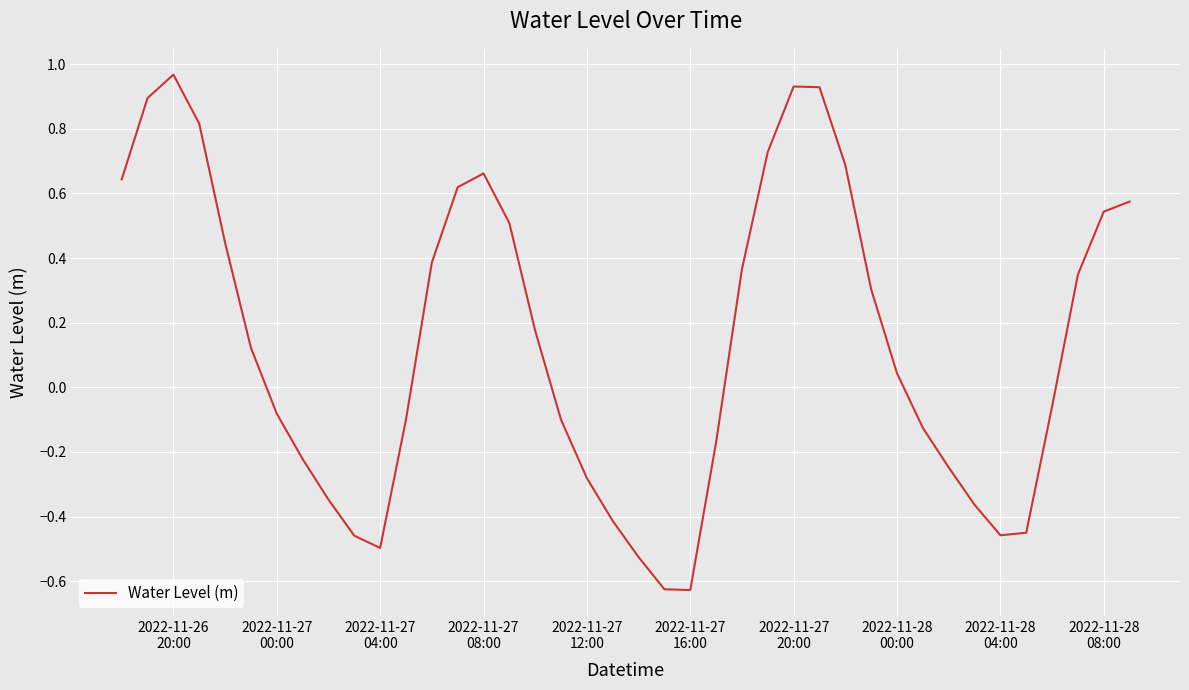

What is the difference between the maximum and minimum values?

1.6